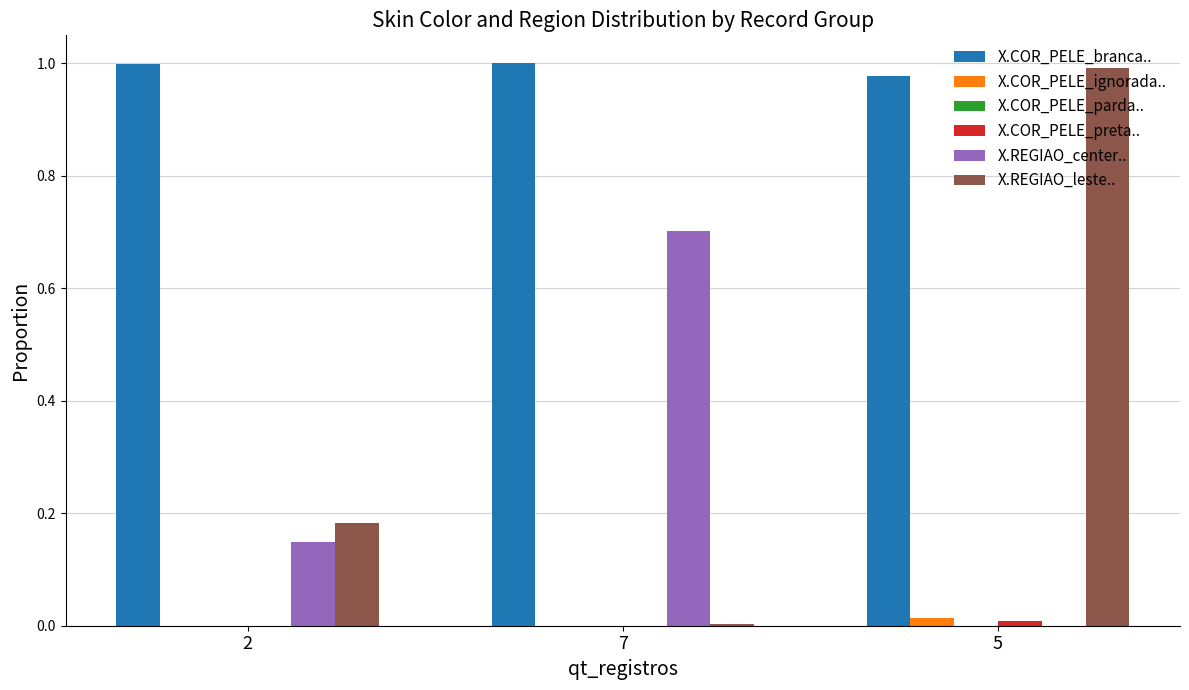

Are the bars grouped side by side (vs. stacked)?

Yes